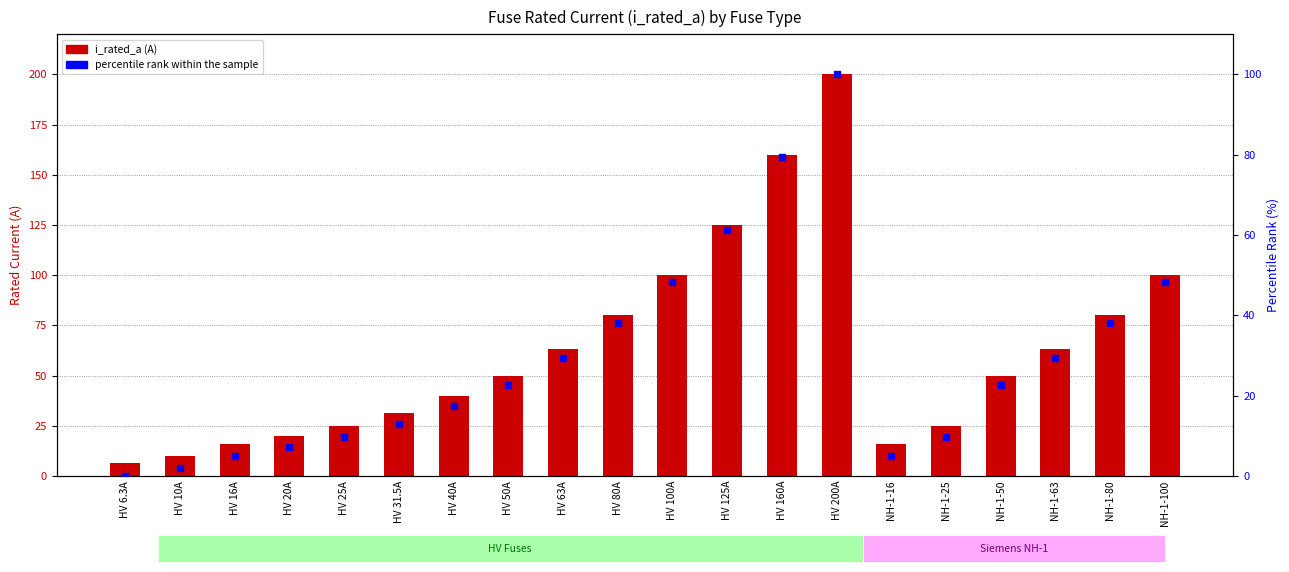

Which series has the largest total across all categories?

i_rated_a